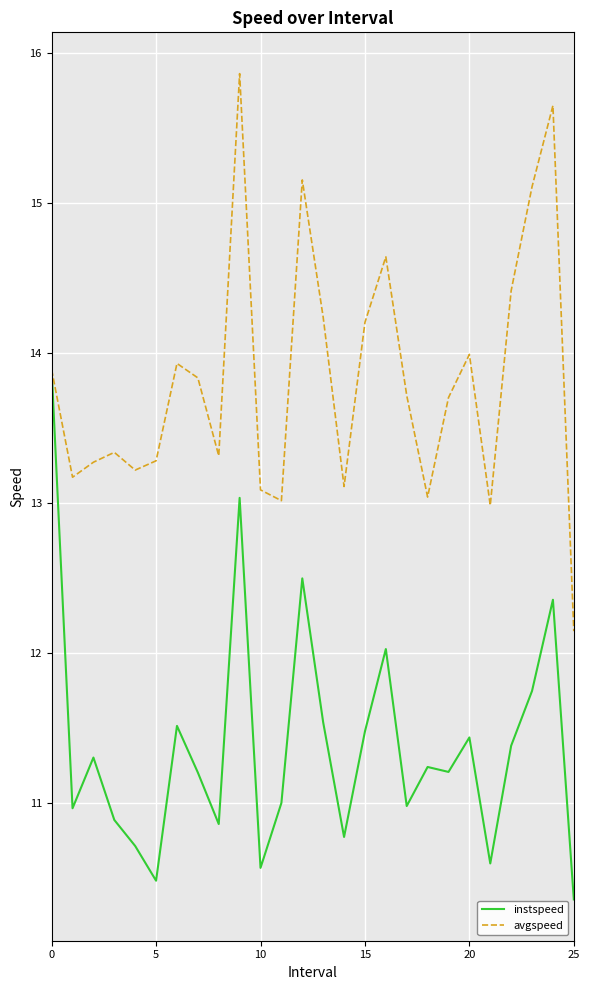

Which series has the largest total across all categories?

avgspeed